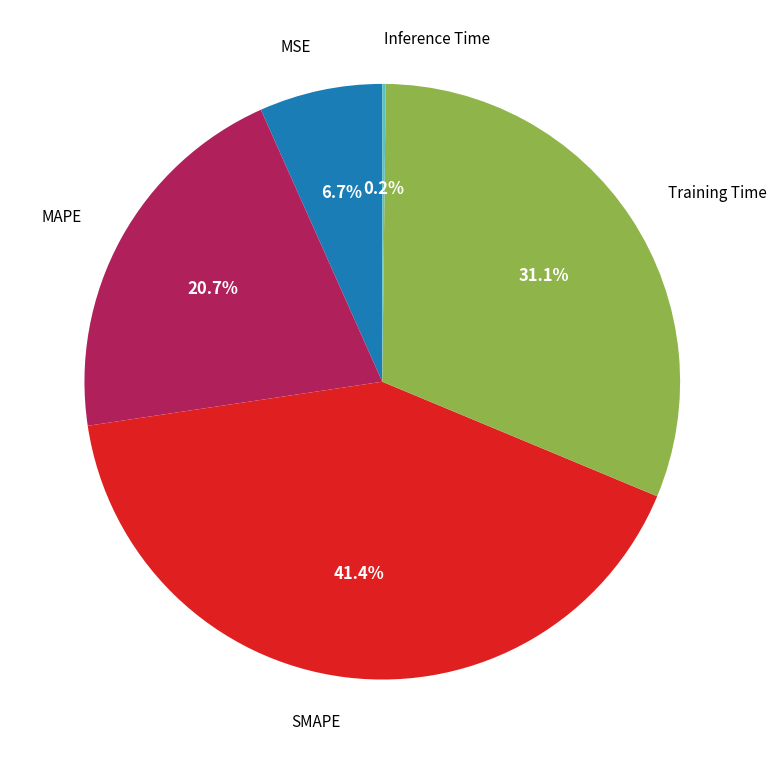

Does any single category account for the majority?

No